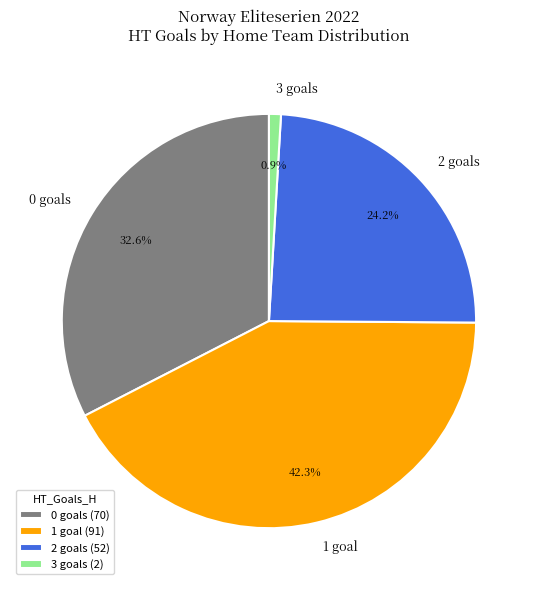

What percentage do 1 goal and 0 goals together represent?

74.9%